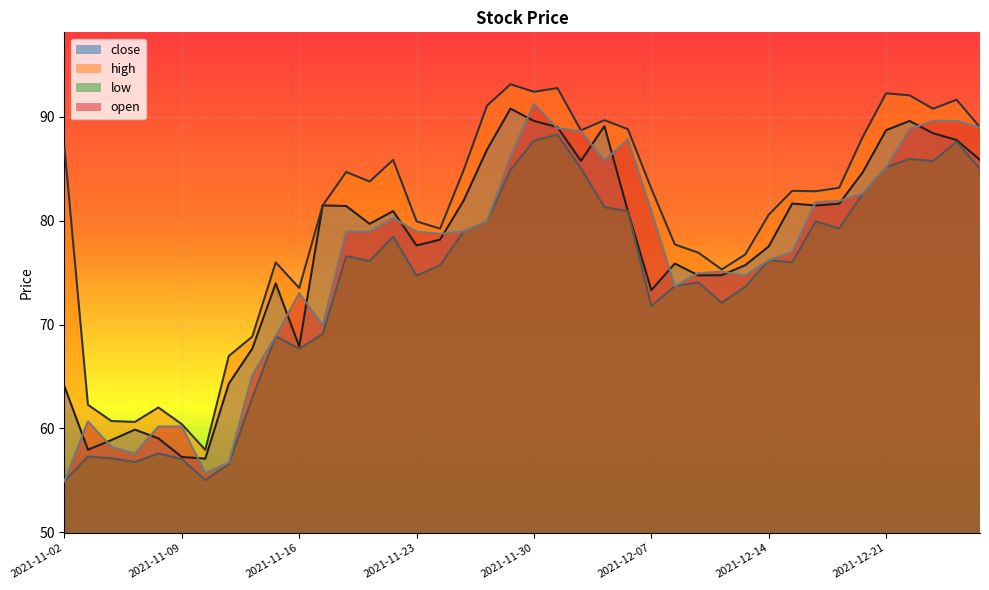

Where is the first local maximum for low?

2021-11-03